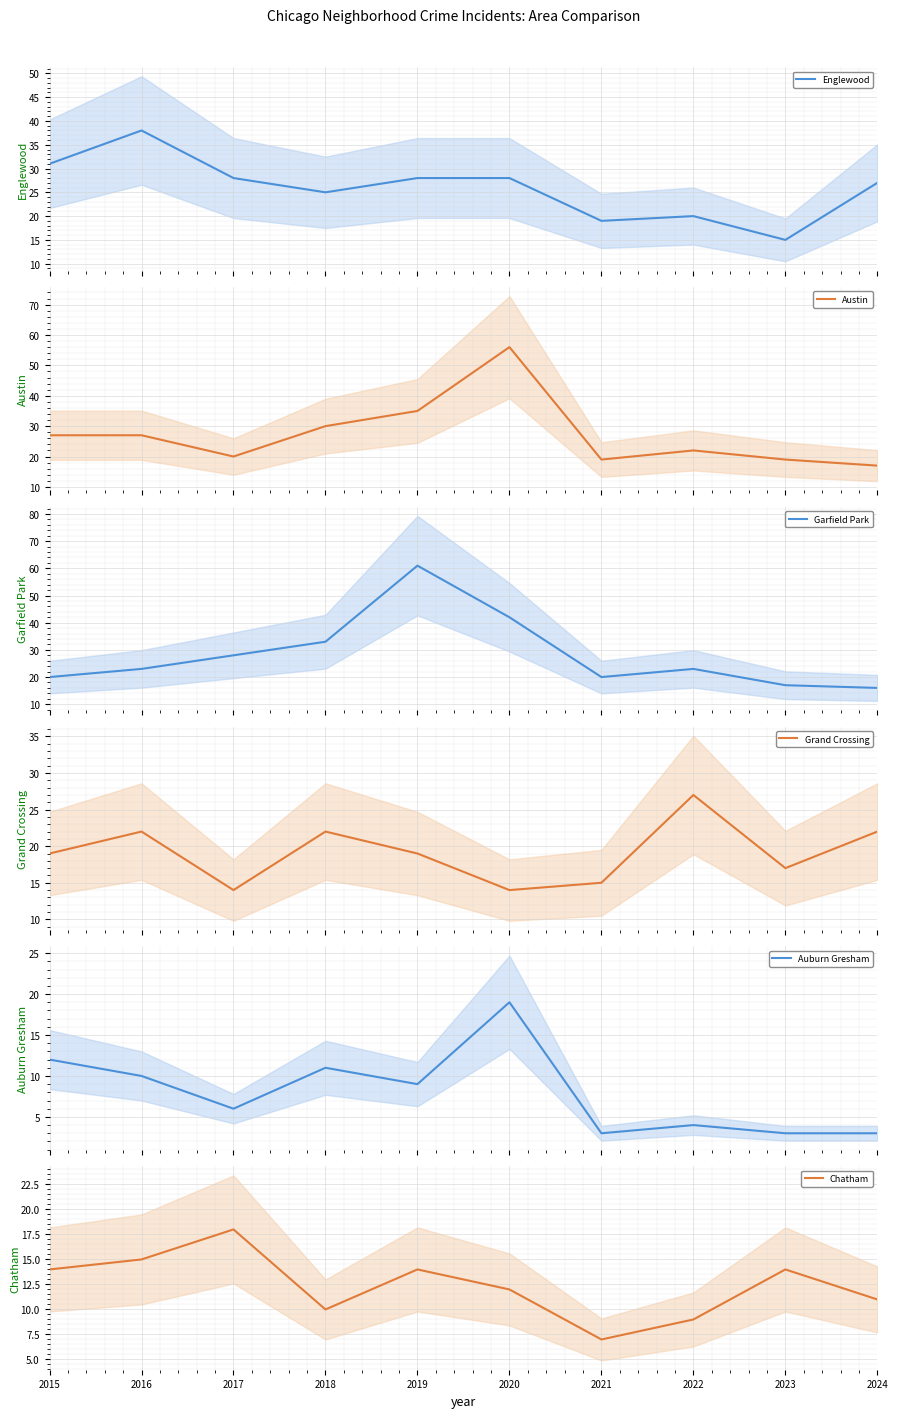

True or false: Englewood and Chatham cross at least once.

False